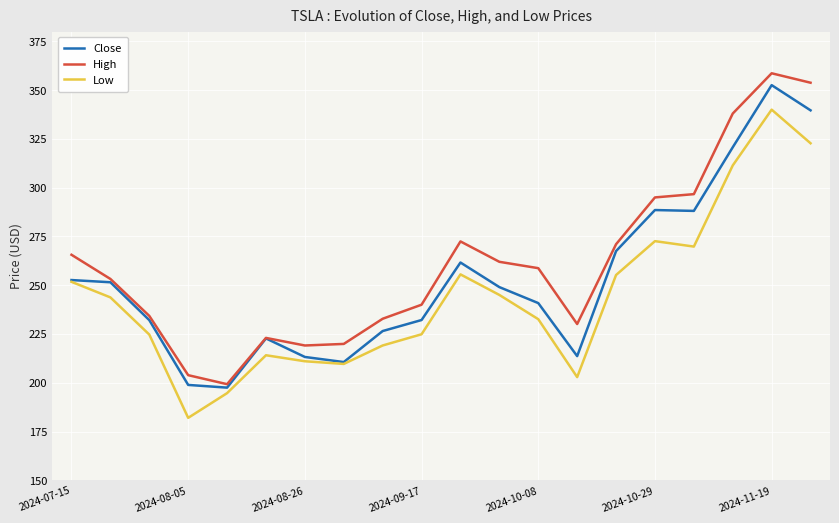

What is the highest value of the High series?

358.6